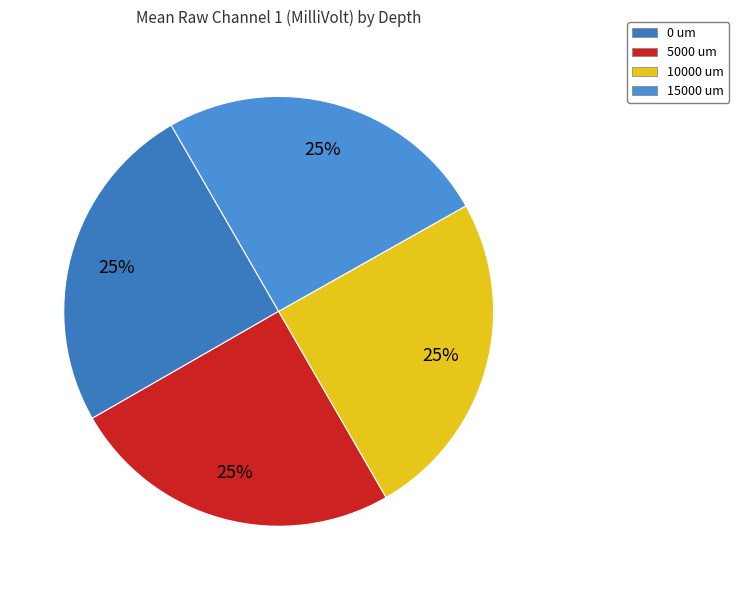

Is it true that 5000 um is 25% of the pie?

True